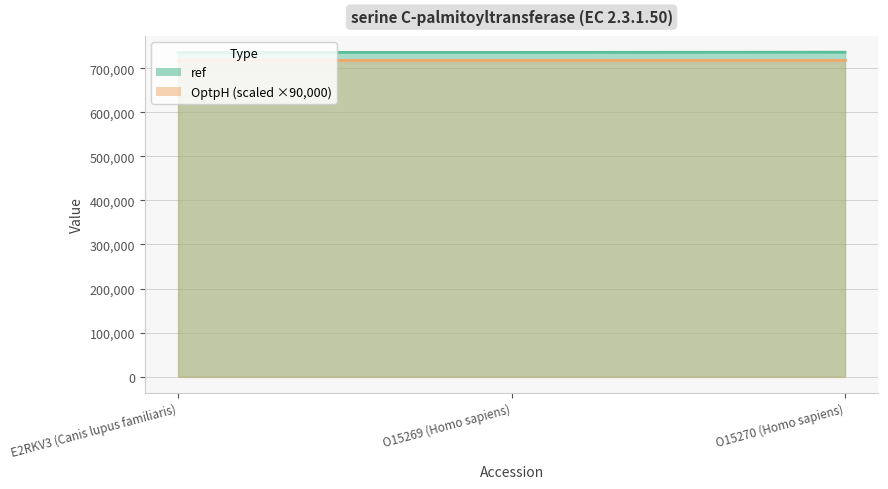

List the labels in order of value, largest first.

O15270 (Homo sapiens), E2RKV3 (Canis lupus familiaris), O15269 (Homo sapiens)